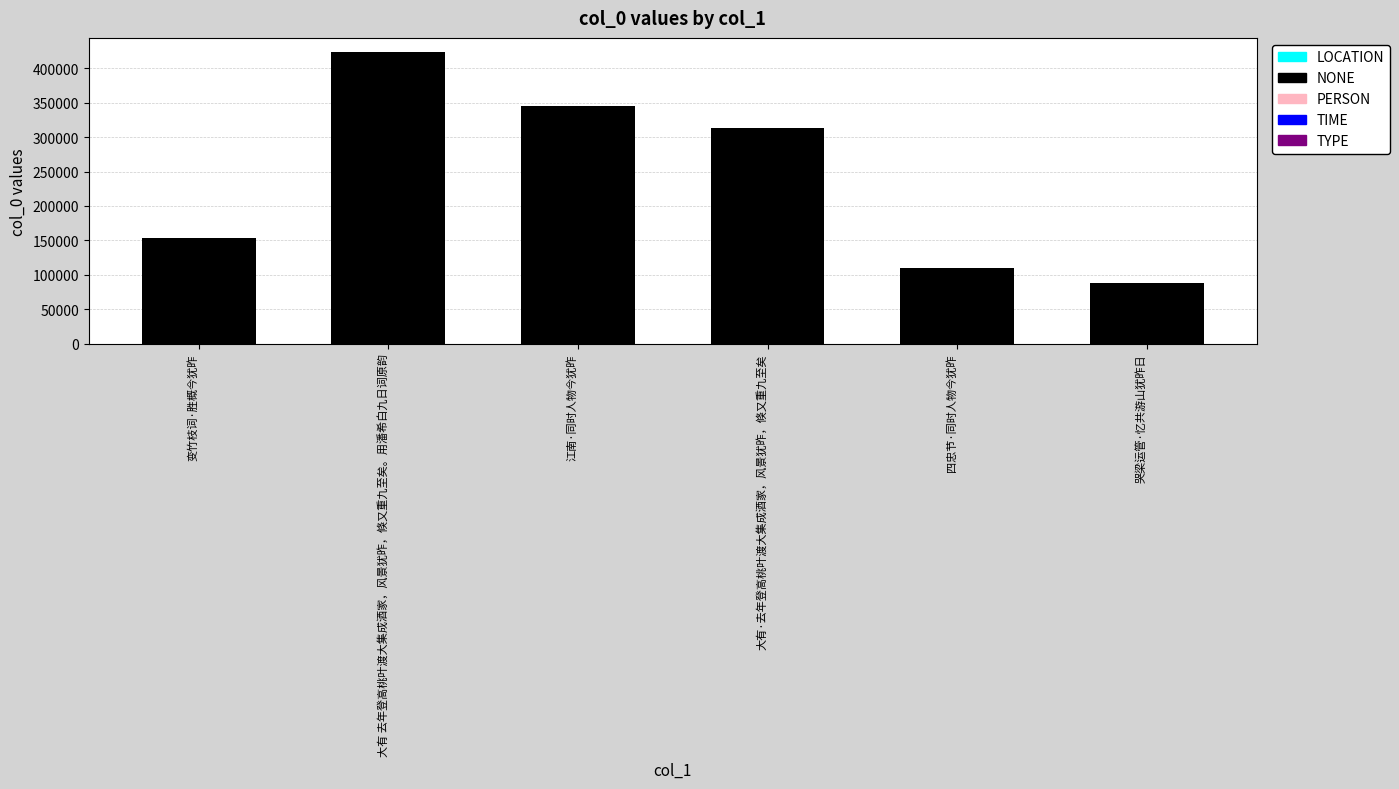

Between 大有 去年登高桃叶渡大集成酒家，风景犹昨，倏又重九至矣。用潘希白九日词原韵 and 哭梁运管·忆共游山犹昨日, which is larger?

大有 去年登高桃叶渡大集成酒家，风景犹昨，倏又重九至矣。用潘希白九日词原韵